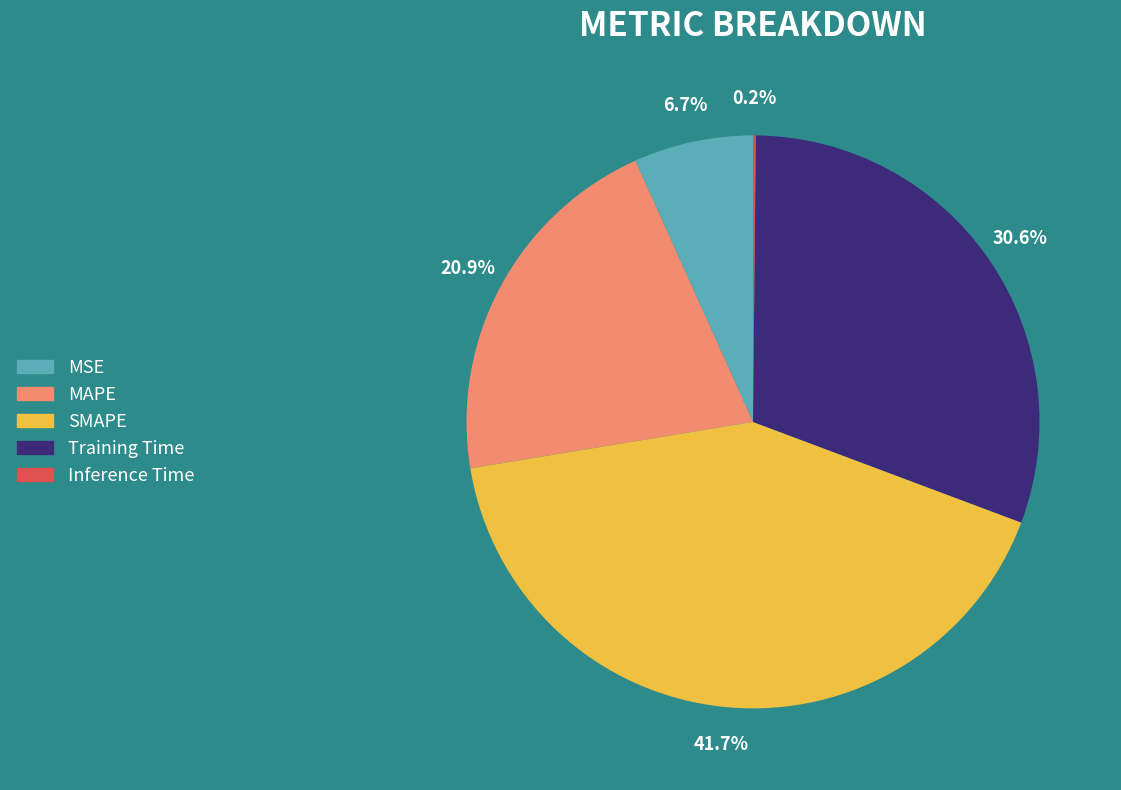

To the nearest percent, what percentage of the pie is MAPE?

21%